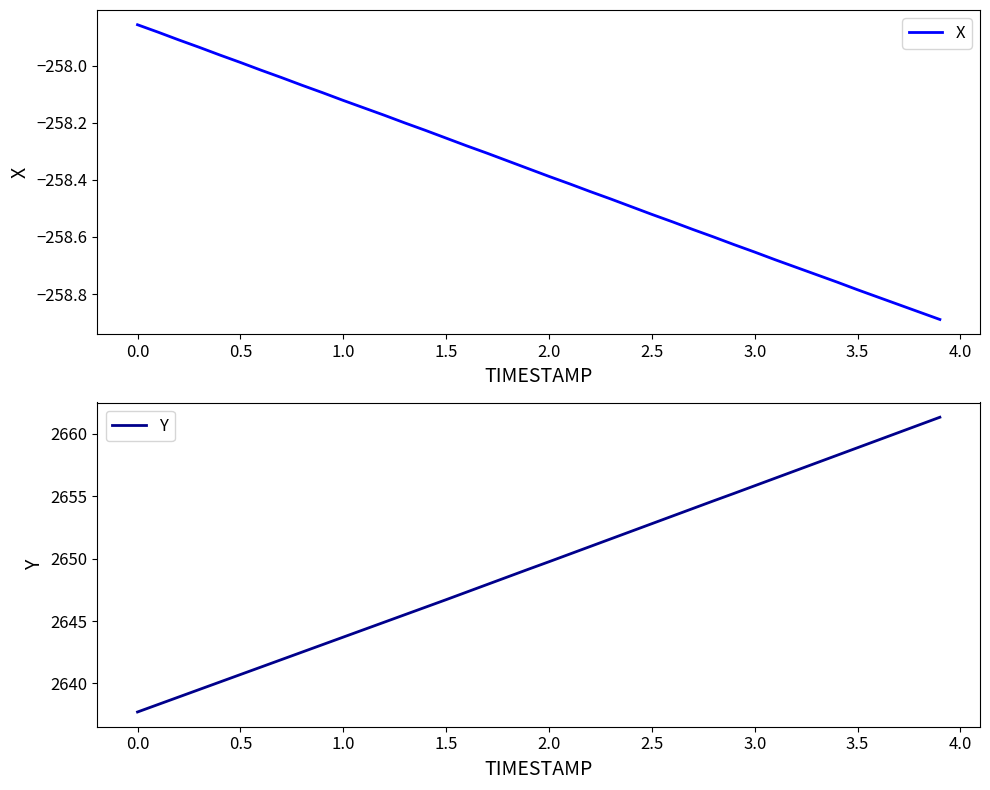

List the series in order of their peak value, lowest first.

X, Y